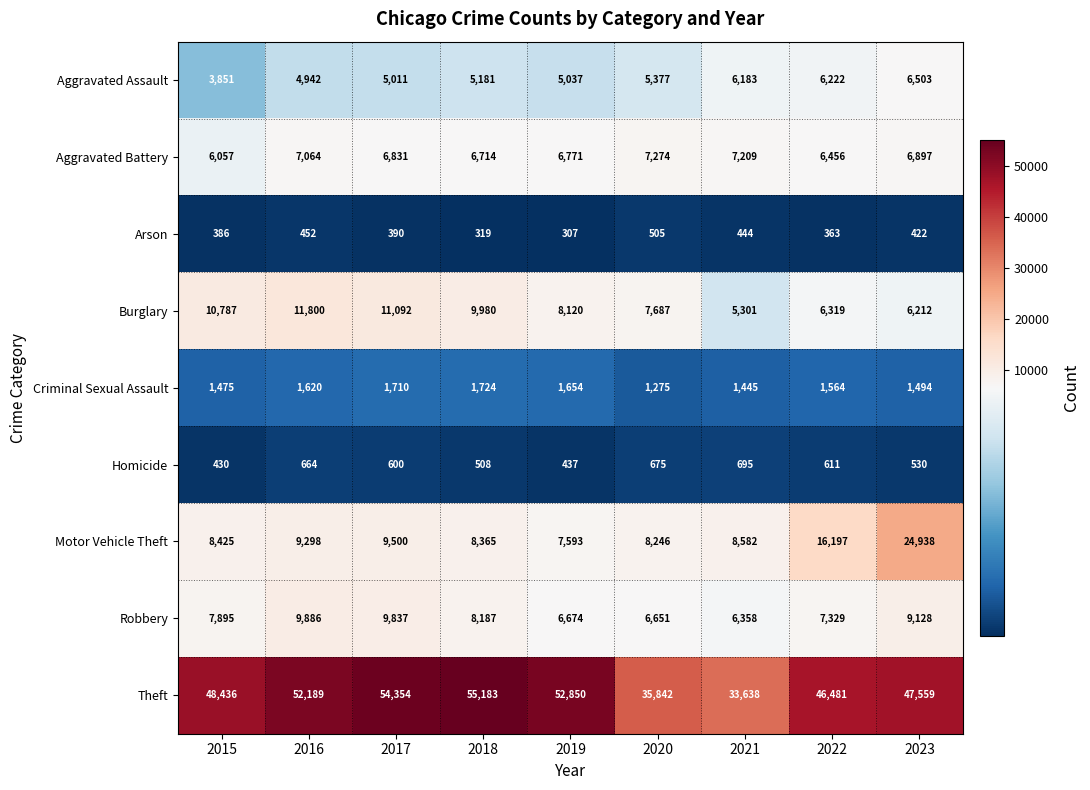

What is the total value across all series at 2016?

97915